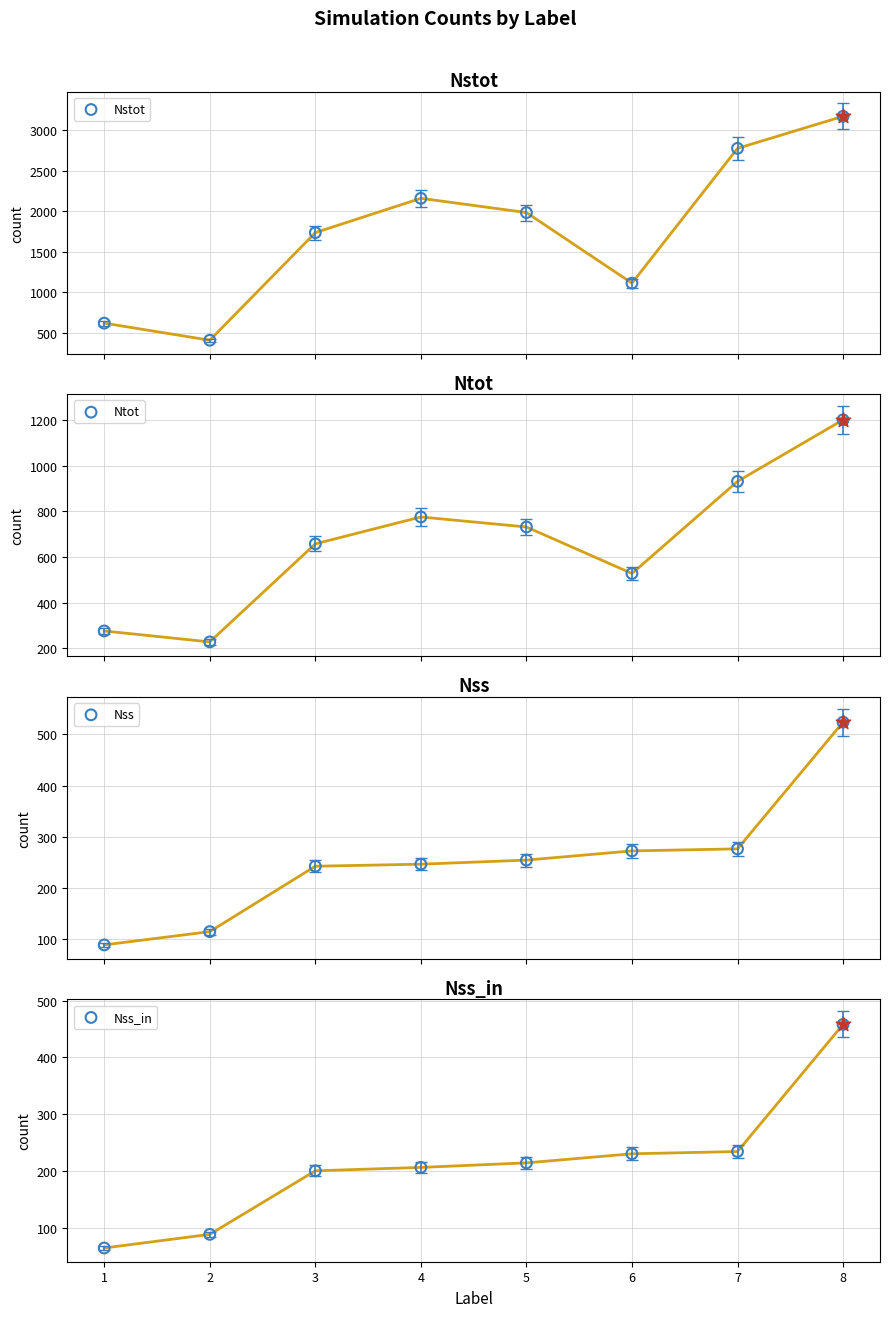

Which series has the largest Y range (max minus min)?

Nstot